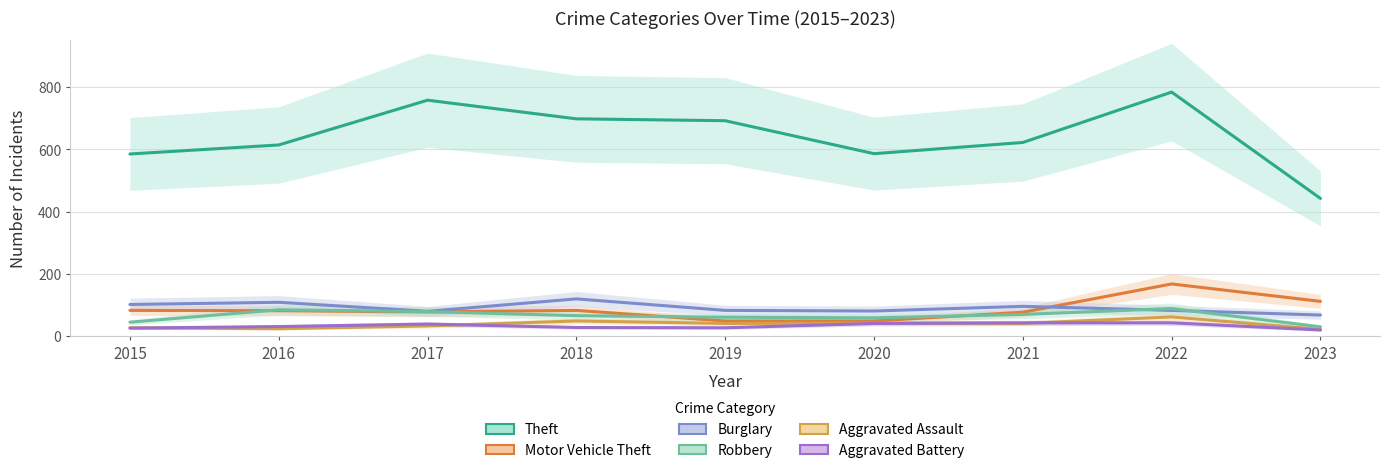

How many values in the Burglary series exceed 82?

4